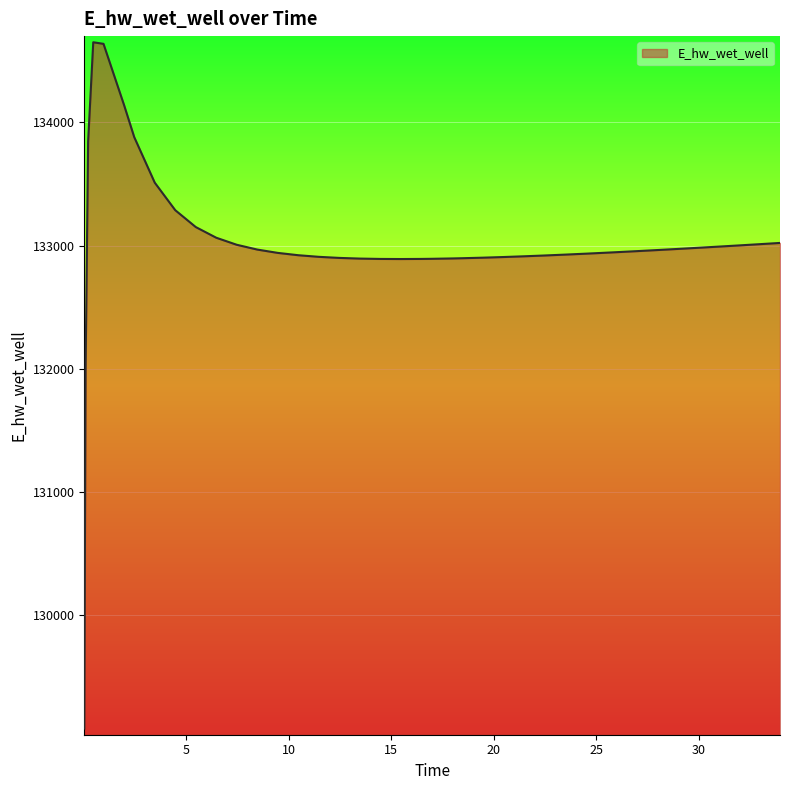

What is the difference between the maximum and minimum values?

5571.5